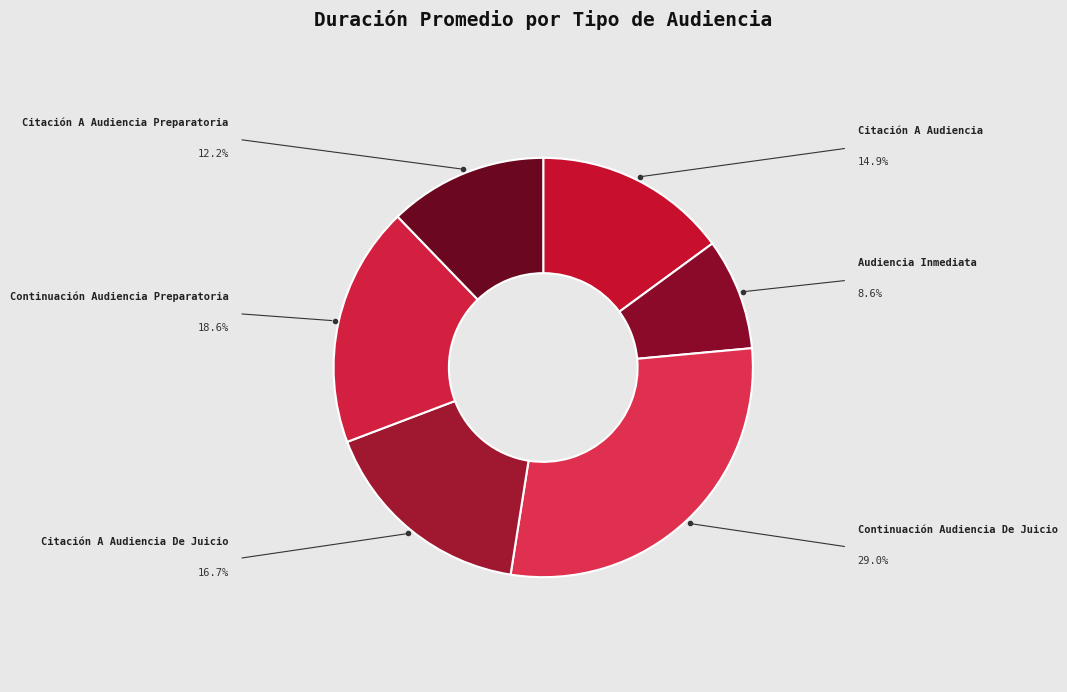

The Citación A Audiencia De Juicio slice represents 17% of the pie. True or false?

True